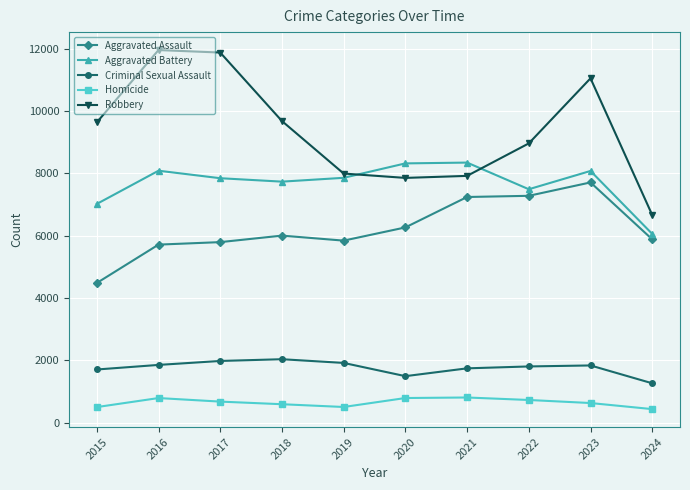

How many lines are shown in the chart?

5